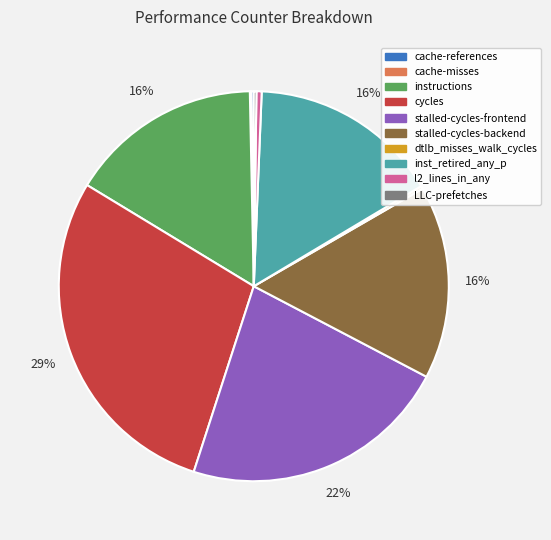

To the nearest percent, what is the average slice percentage?

10%